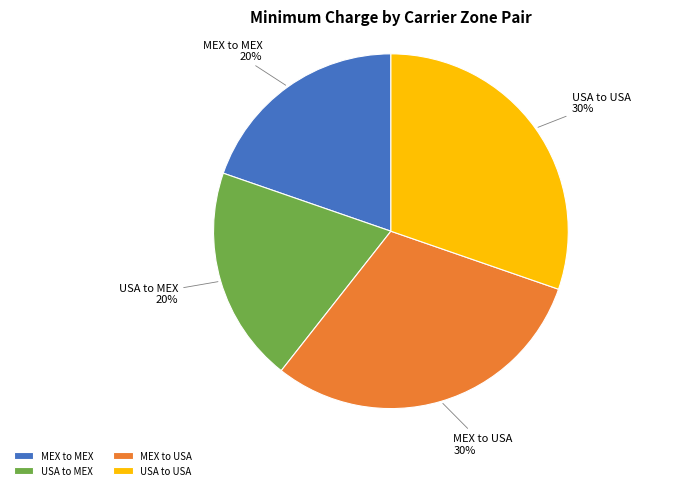

Is it true that USA to USA is 41% of the pie?

False